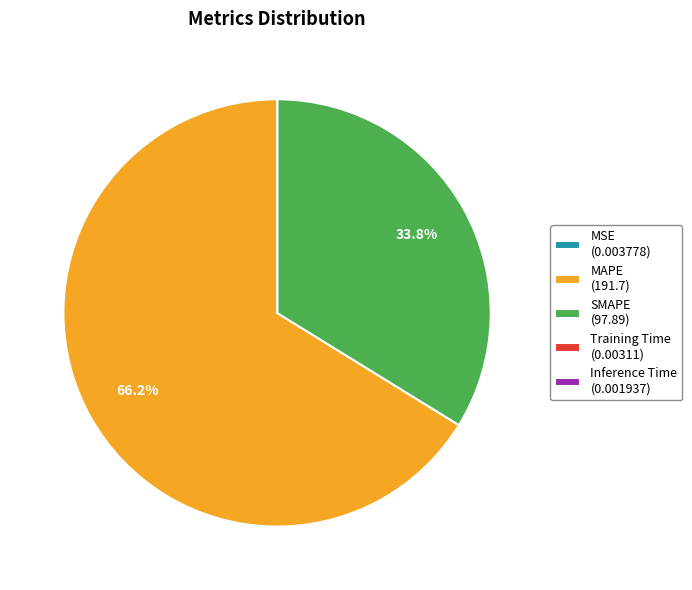

Is there a majority slice in this chart?

Yes